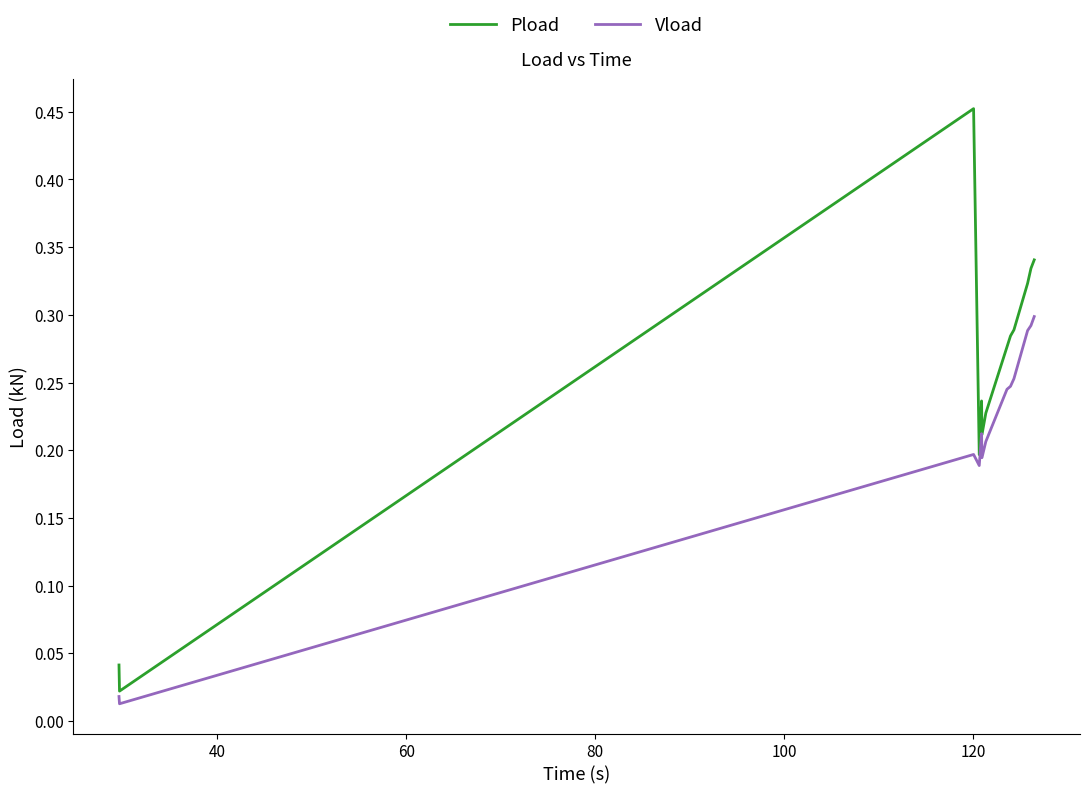

True or false: Pload and Vload cross at least once.

False